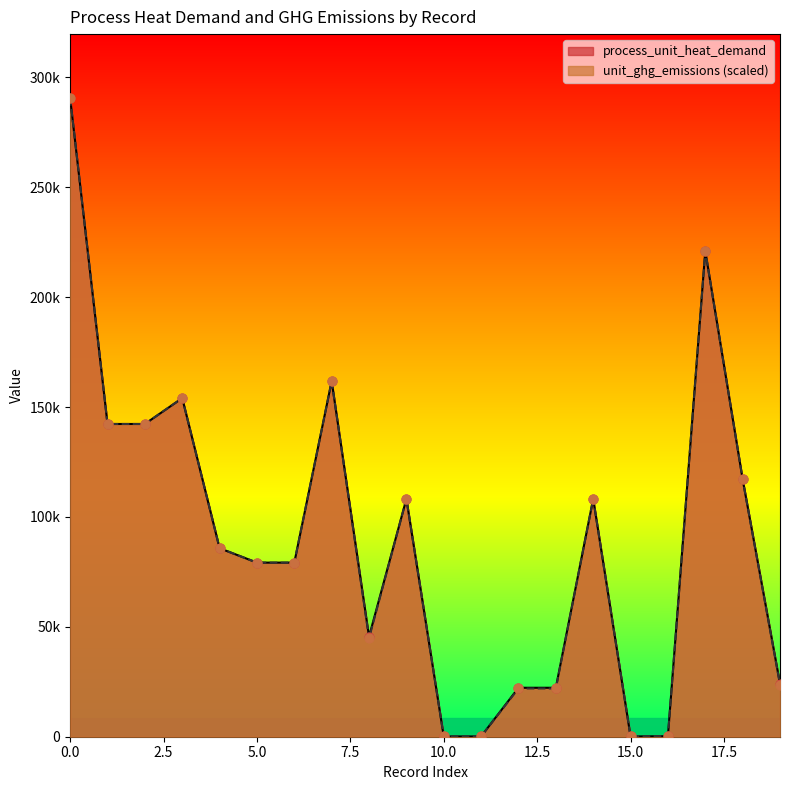

What are all the series names shown in the legend?

process_unit_heat_demand, unit_ghg_emissions (scaled)